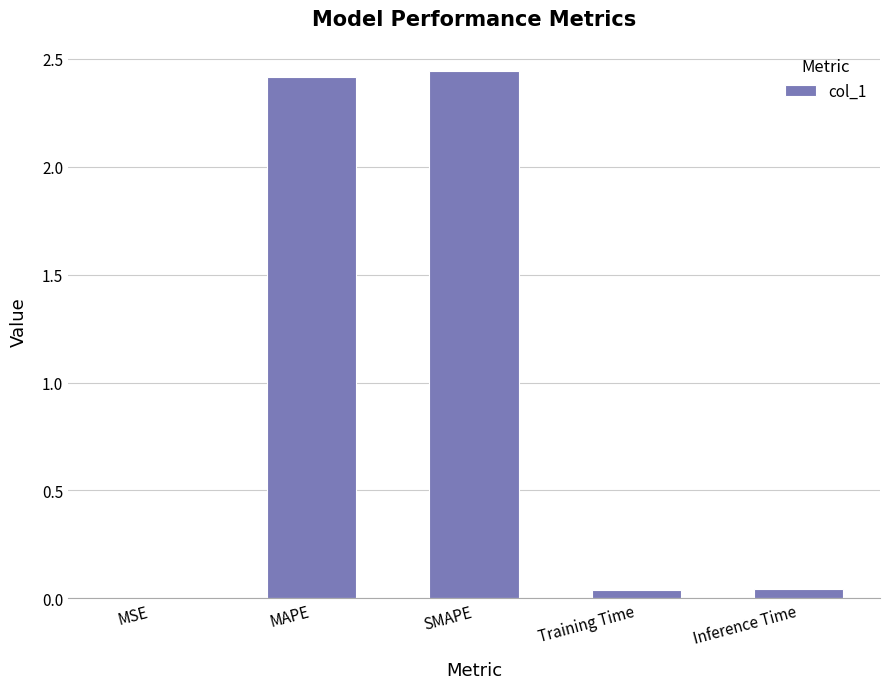

True or false: the data shows 2.4 at MAPE.

True